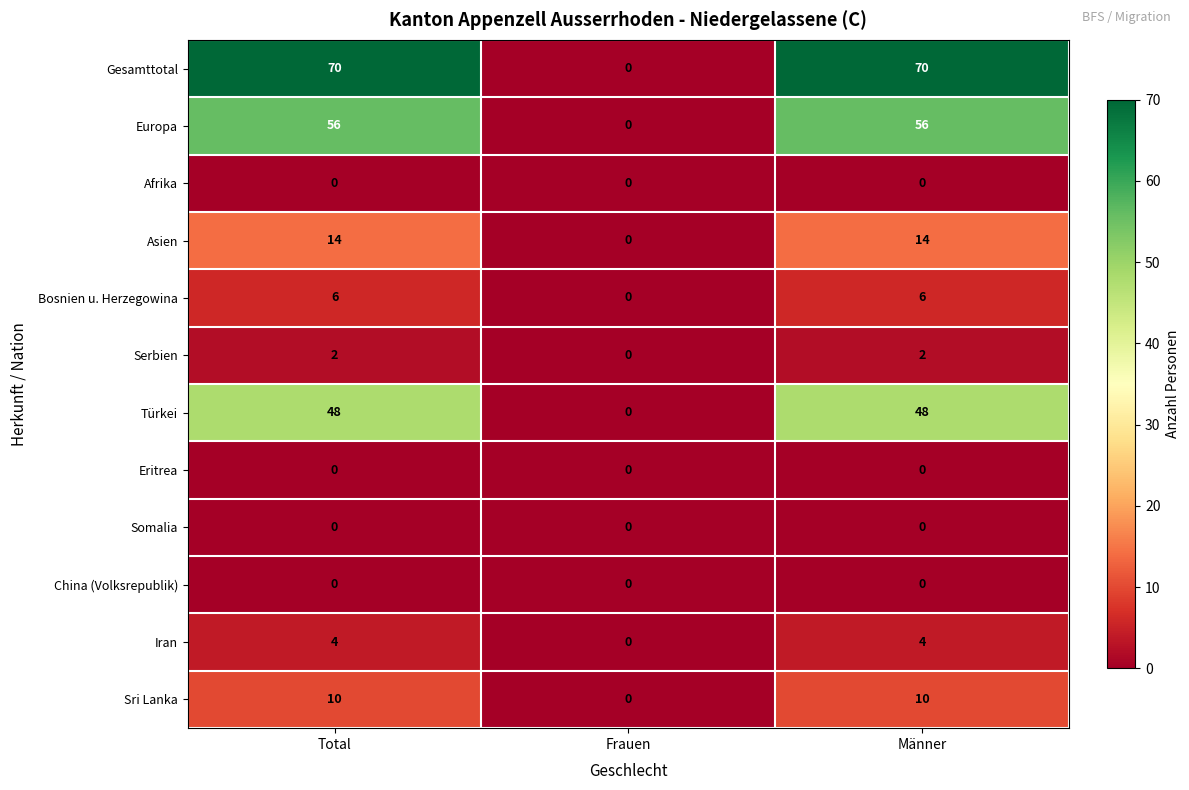

Count the Türkei values in the range 0 to 48.

3